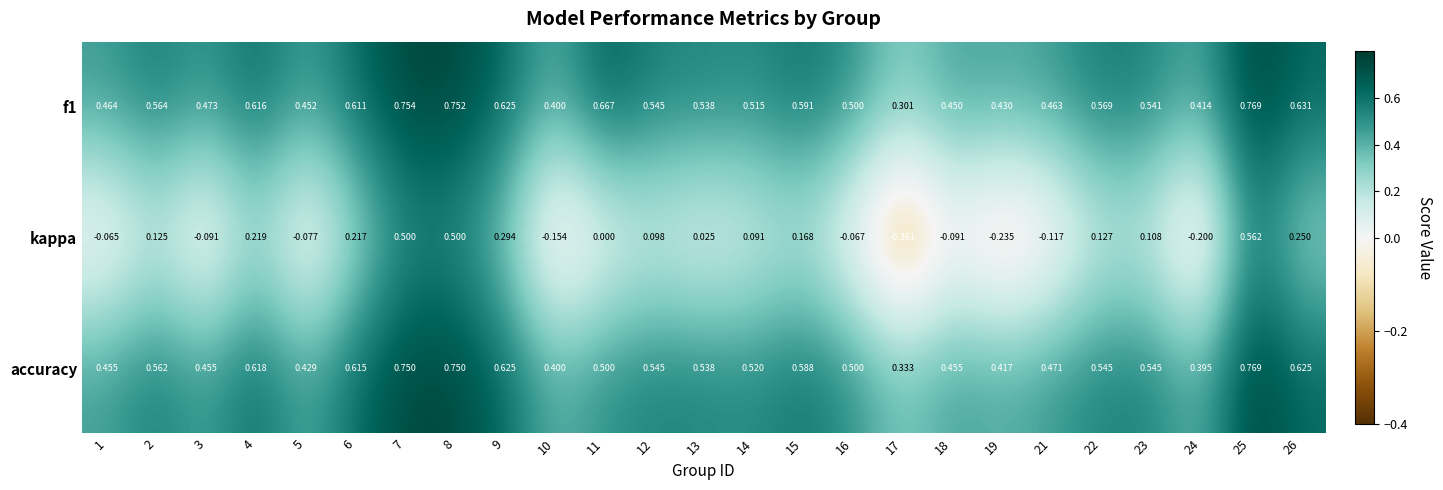

Which series has the largest total across all categories?

f1